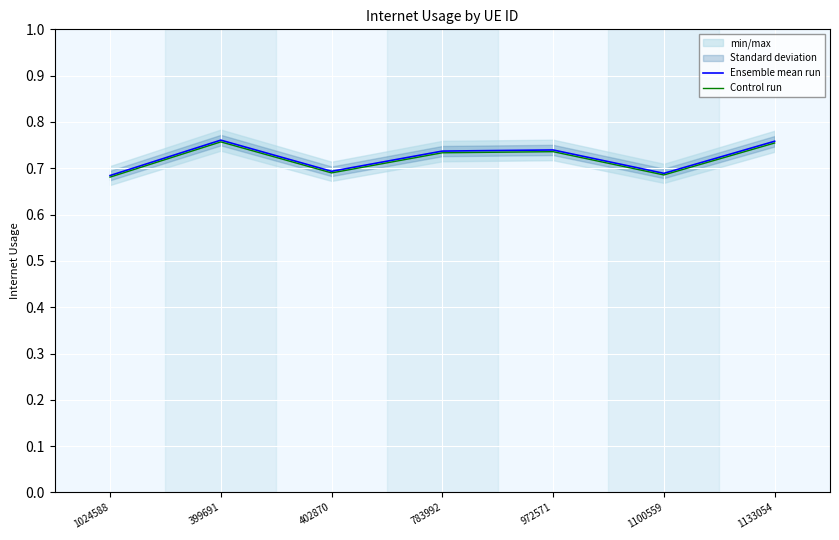

In Ensemble mean run, how many points are lower than both neighbors (excluding endpoints)?

2